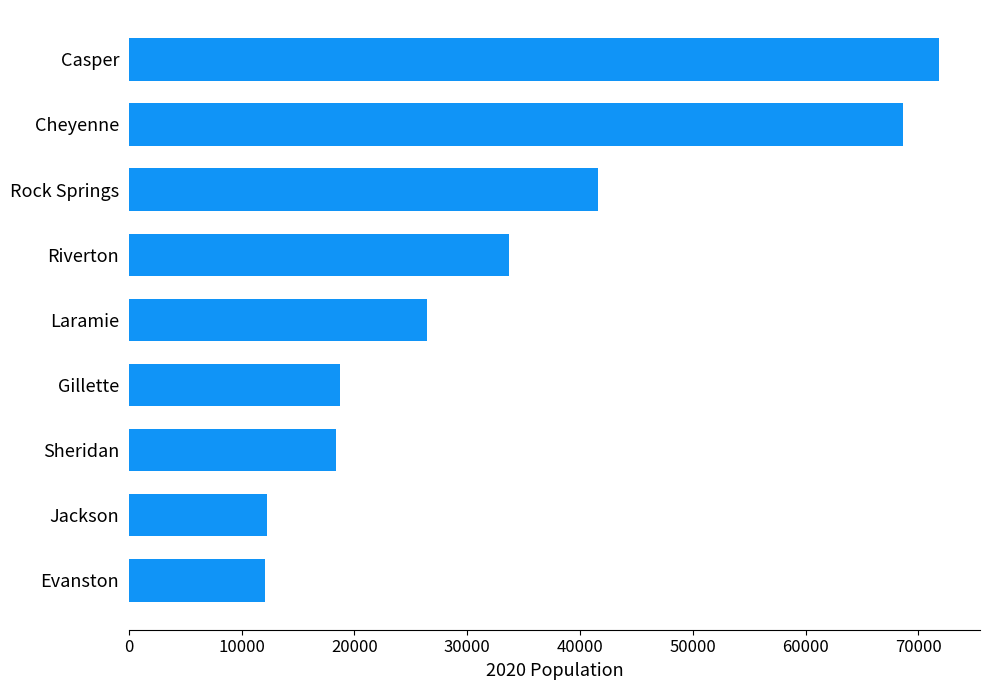

What is the greatest value displayed?

71862